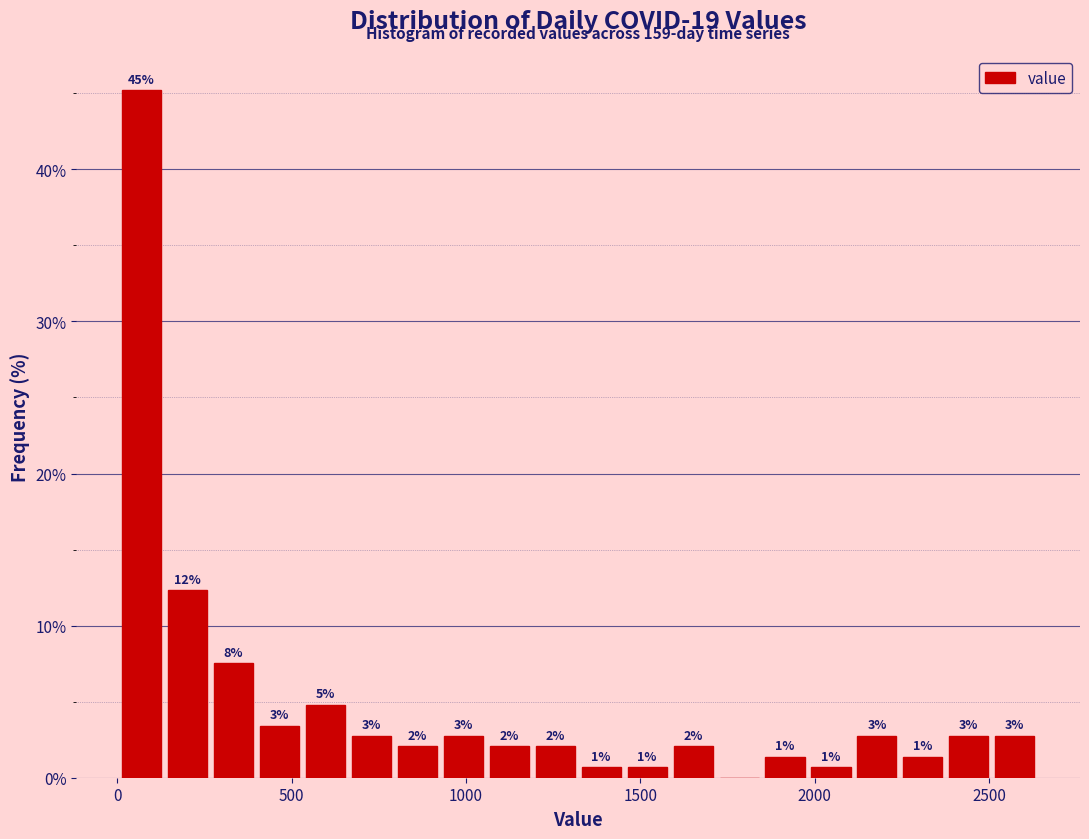

Around what value on the x-axis is the tallest bar? Give the approximate position of its centre, as read against the axis.

50